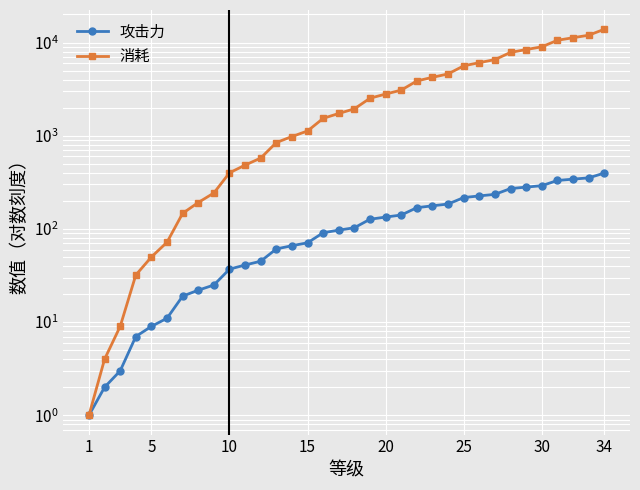

Rank the series at 15 from lowest to highest value.

攻击力, 消耗